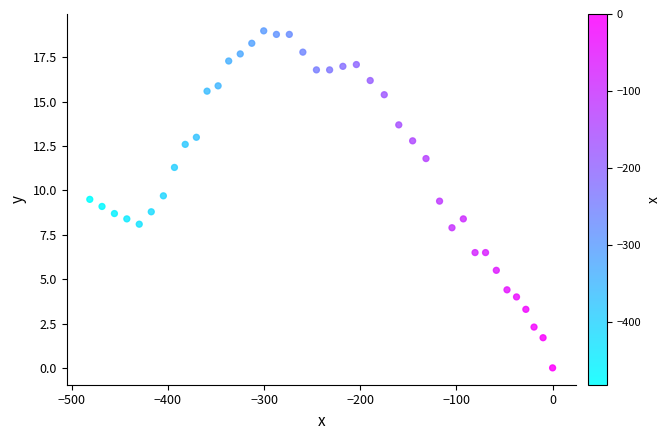

What is the range of X values (max minus min)?

481.1